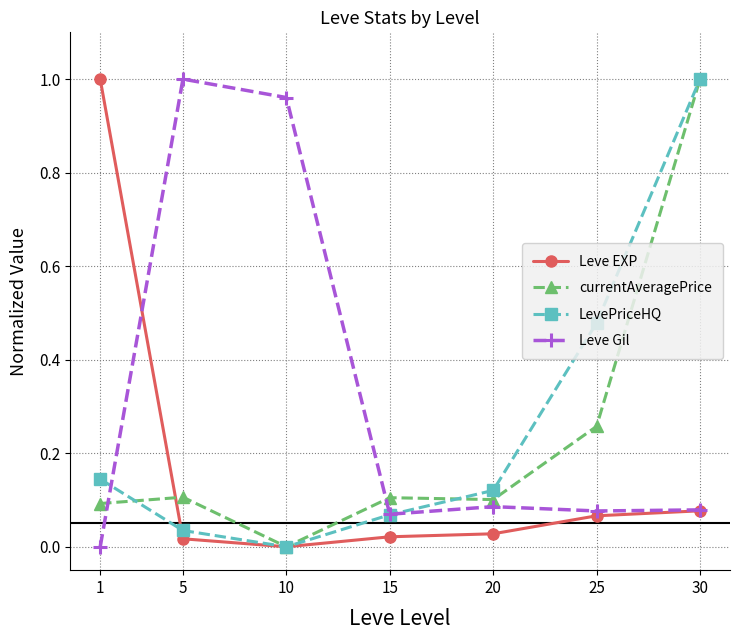

Rank the categories by LevePriceHQ value from lowest to highest.

10, 5, 15, 20, 1, 25, 30